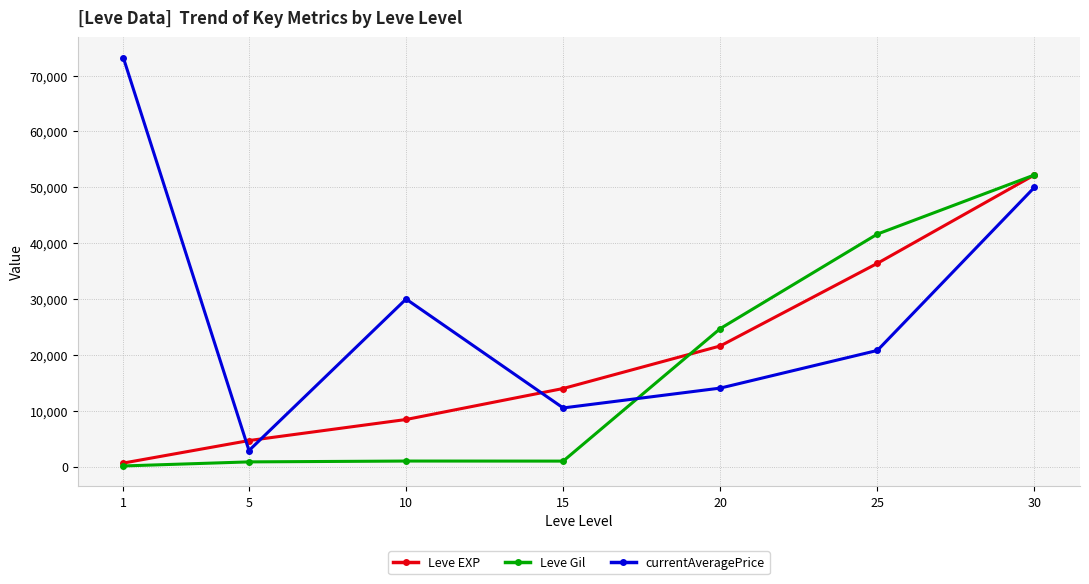

What is the spread (max minus min) of values at 10?

29006.0